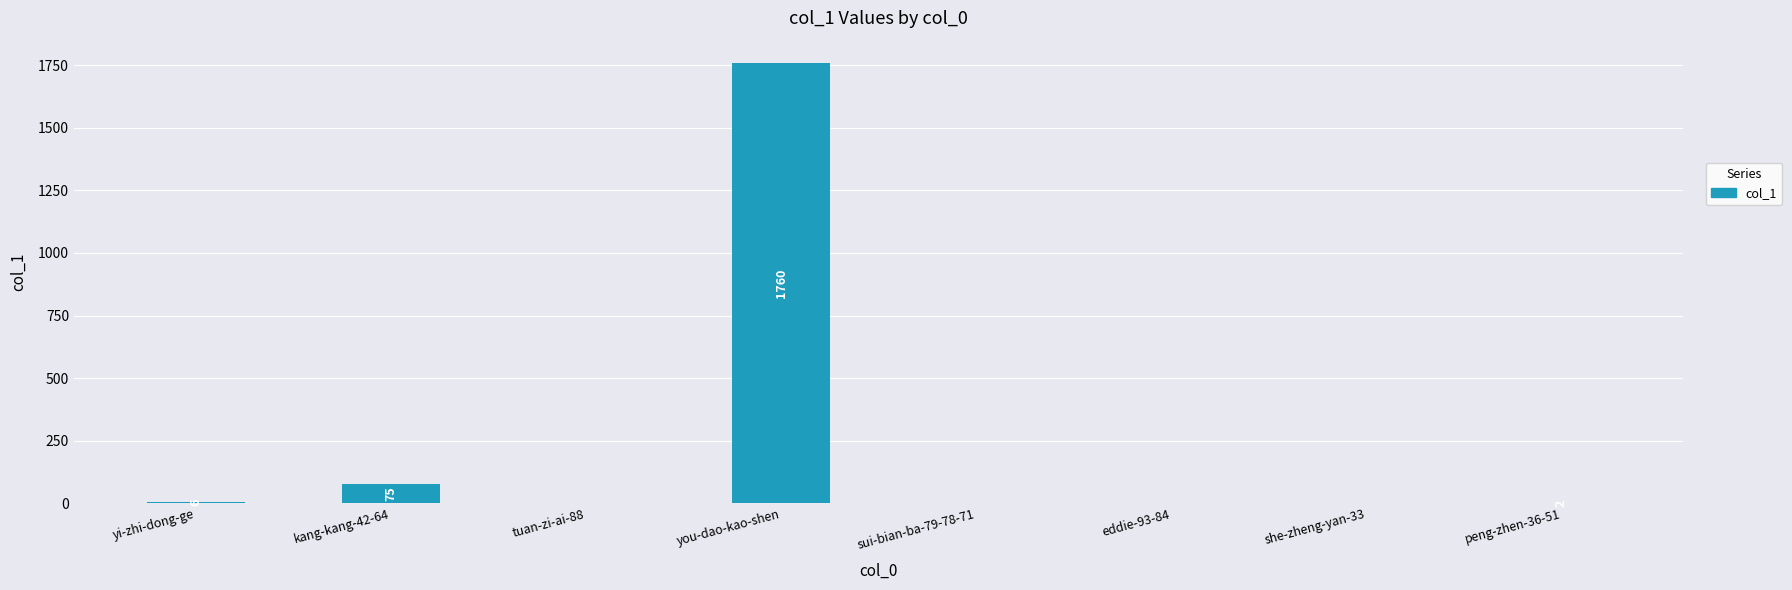

Between tuan-zi-ai-88 and peng-zhen-36-51, which is larger?

peng-zhen-36-51